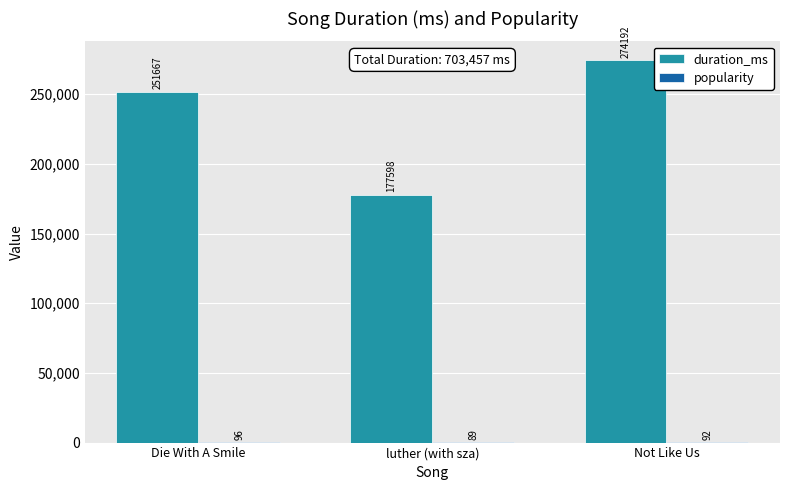

What is the average value of the duration_ms series?

234486